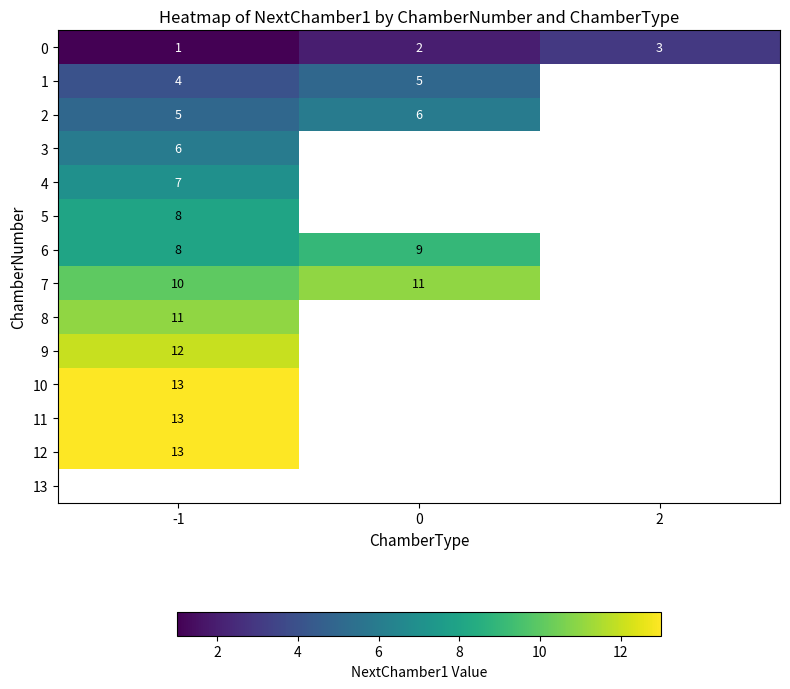

True or false: 6 has a value of 5 at -1.

False